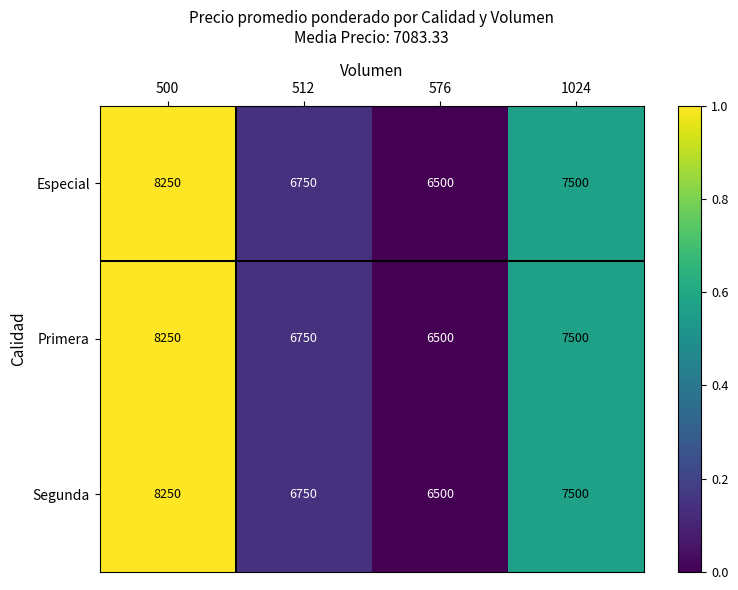

How many data points does each series have?

4